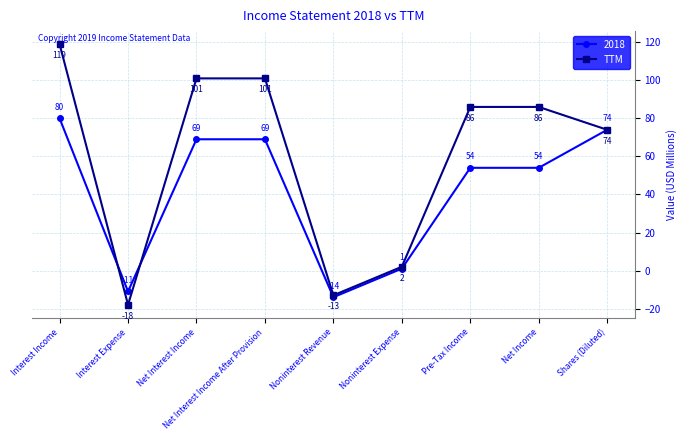

What position from the right is Shares (Diluted)?

1